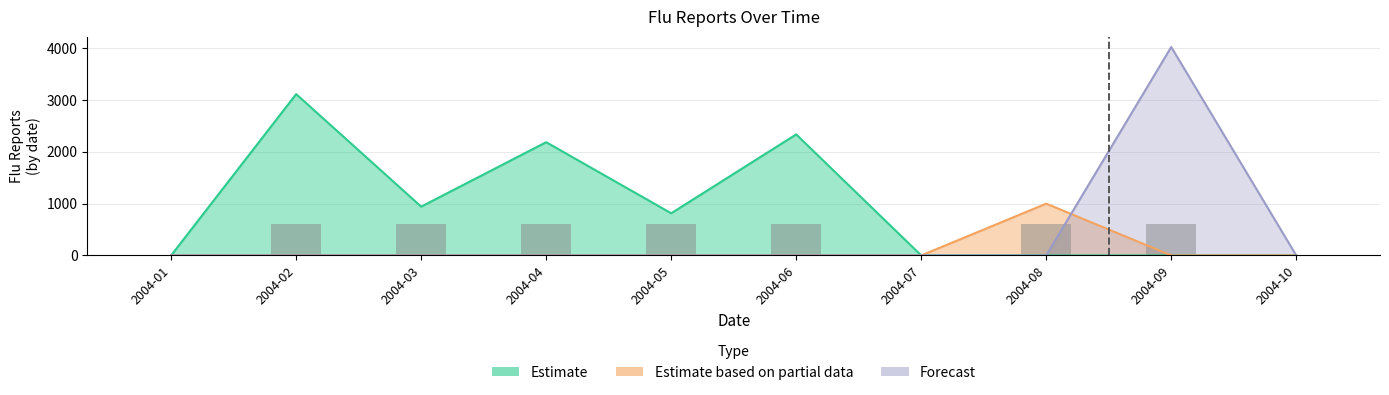

At which label is Forecast closest to 1192?

2004-08